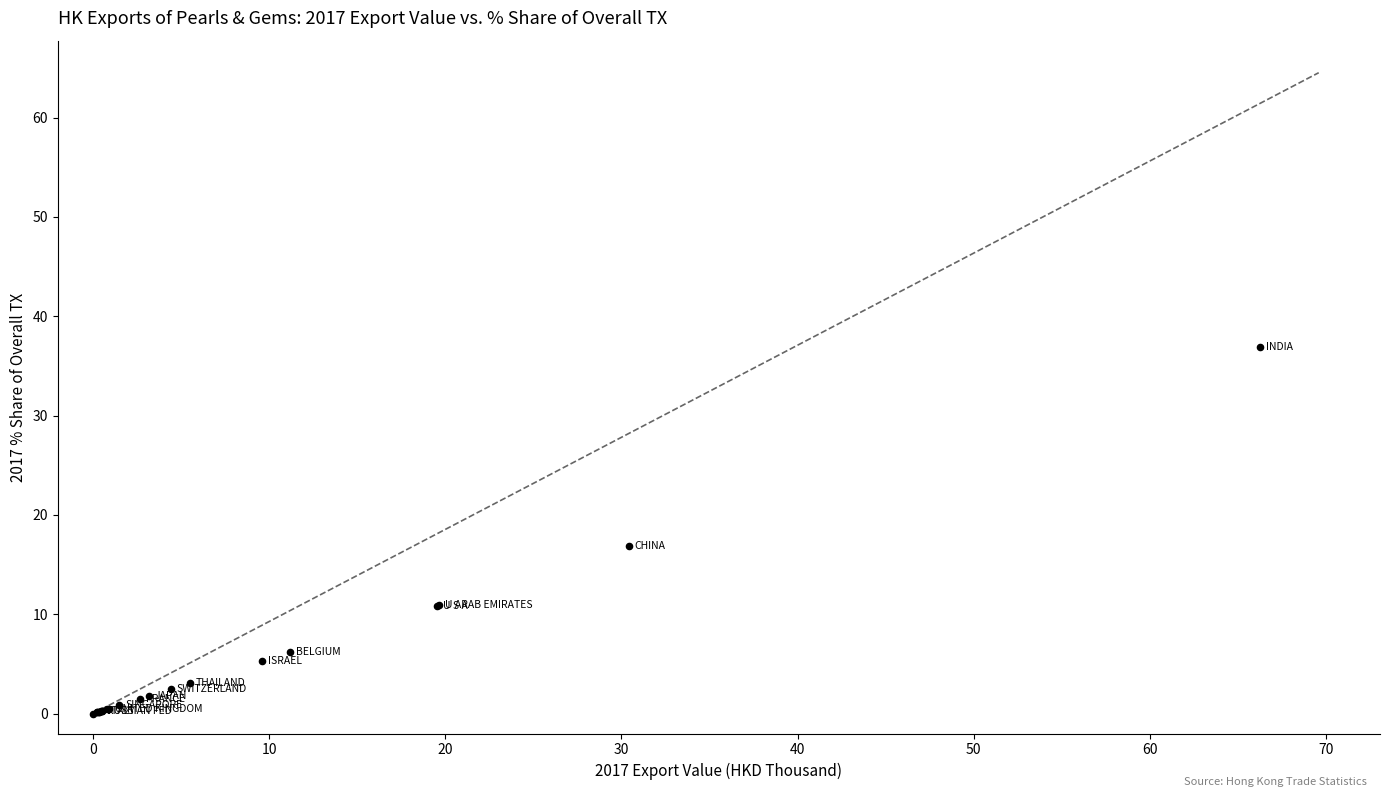

What Y value in the scatter plot is closest to 18?

16.9